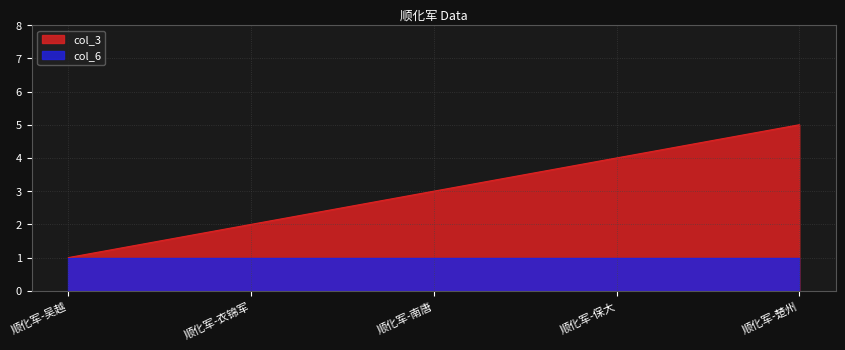

What is the greatest value displayed?

5